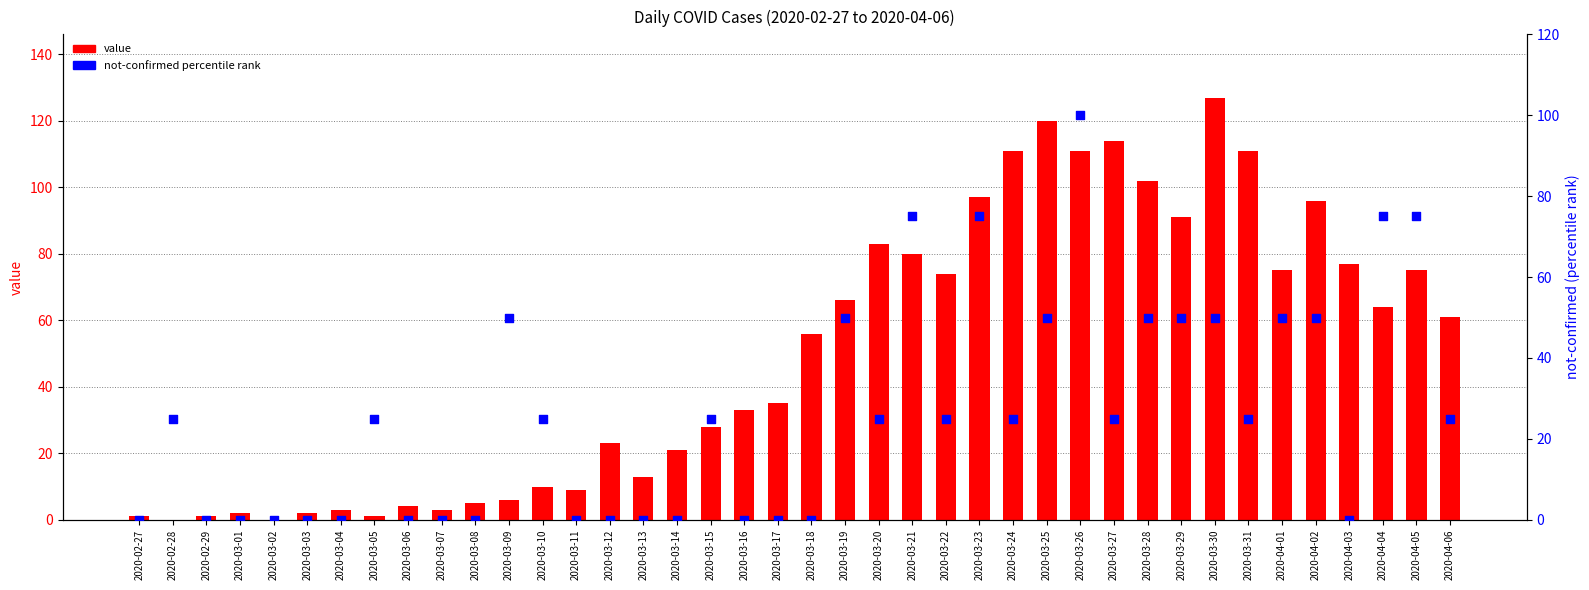

Is the value of not-confirmed (percentile rank) at 2020-03-15 greater than the value of value at 2020-03-10?

Yes